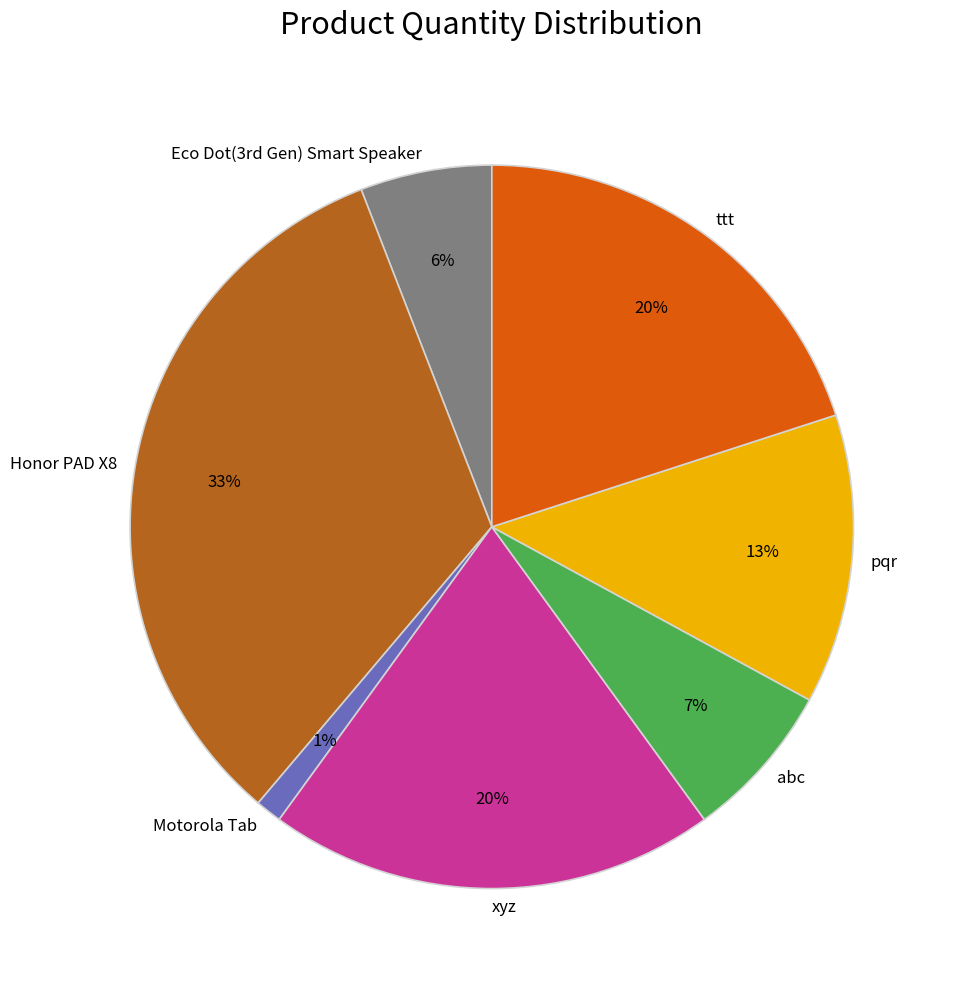

To the nearest percent, what portion does xyz represent?

20%